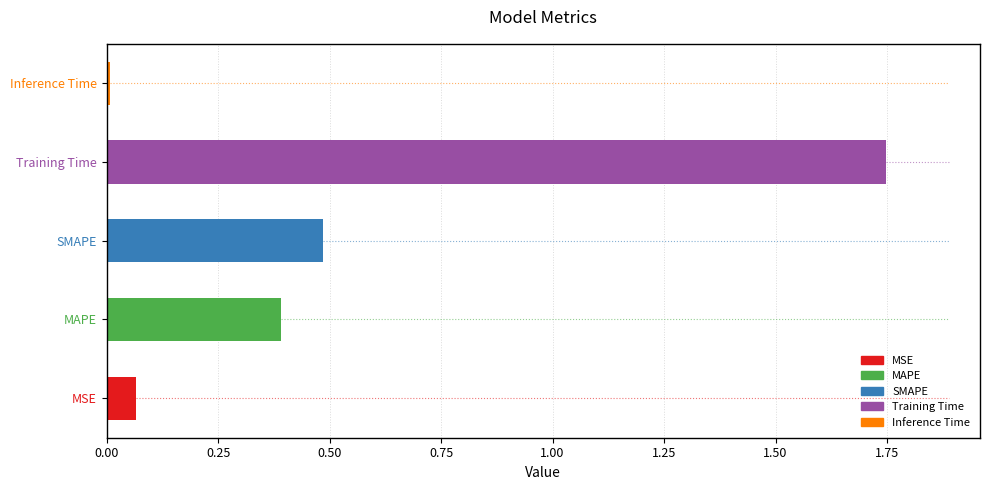

What is the sum of all values?

2.7